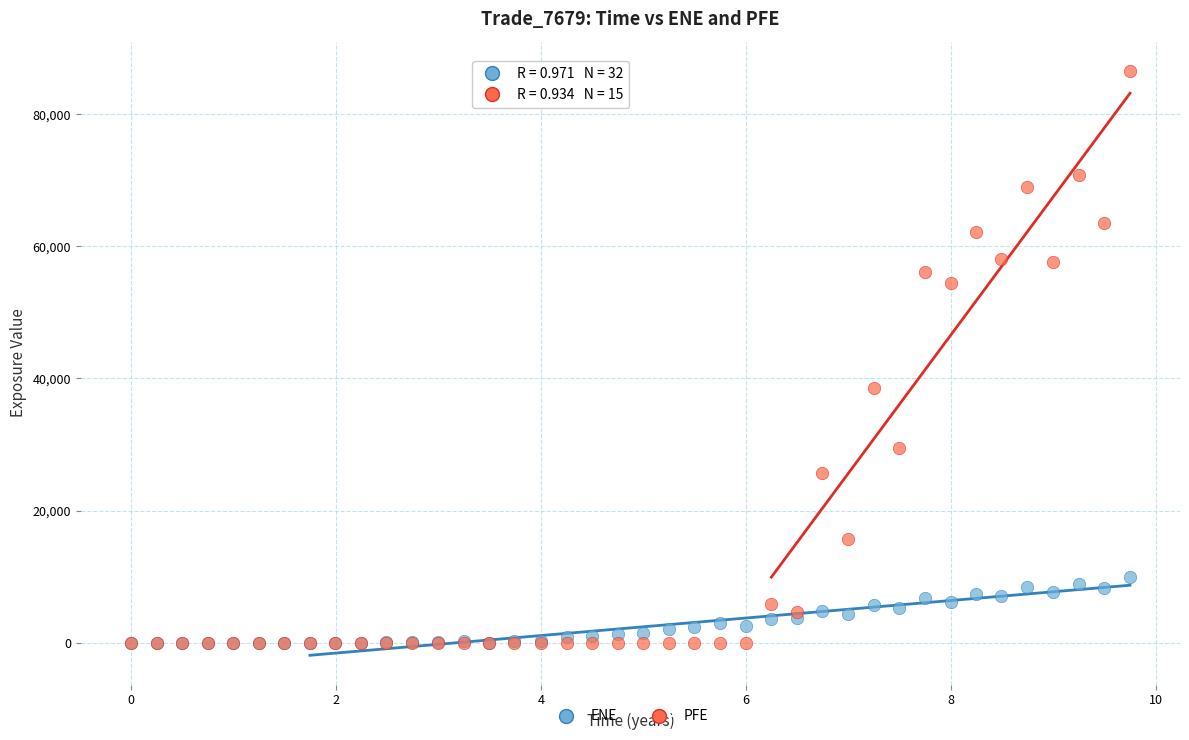

In the PFE series, what Y value is closest to 43273?

38561.2